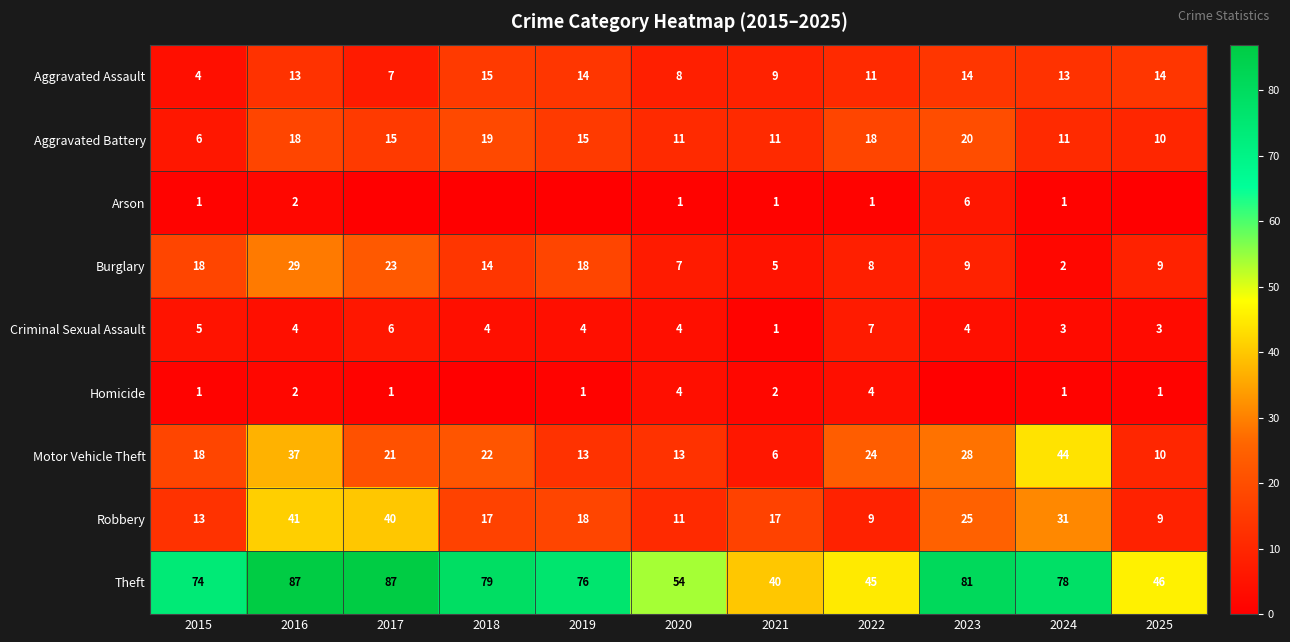

How many data points in Motor Vehicle Theft are less than 21?

5